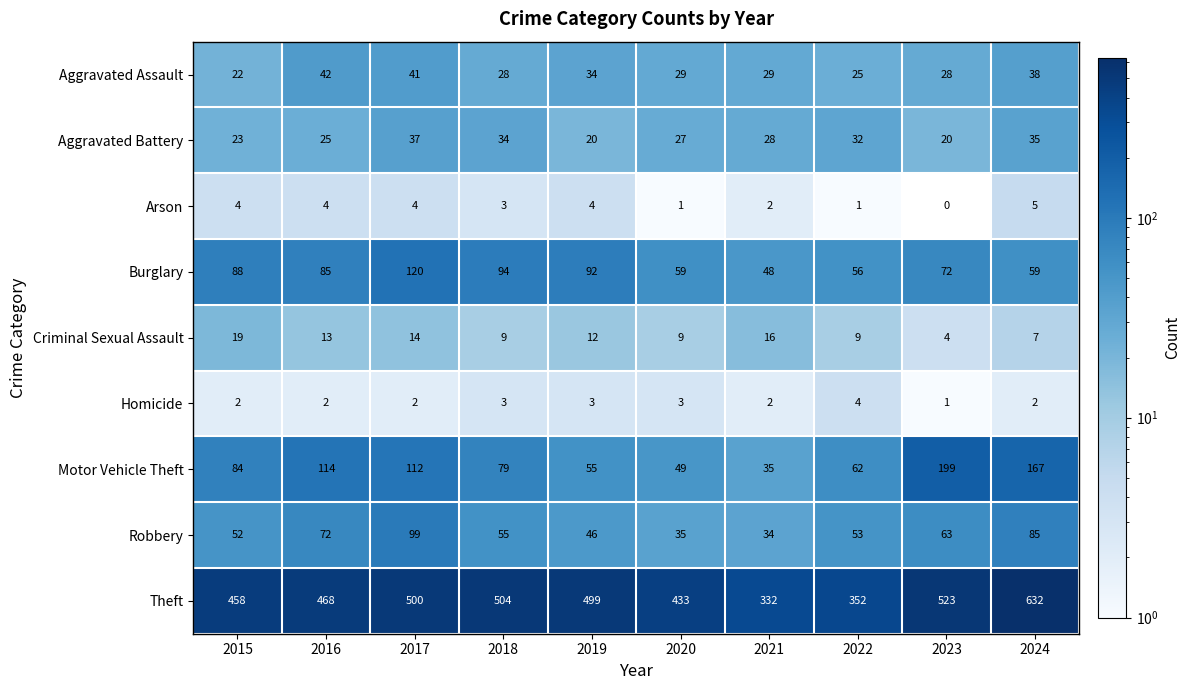

Is it true that Criminal Sexual Assault equals 13 at 2020?

False